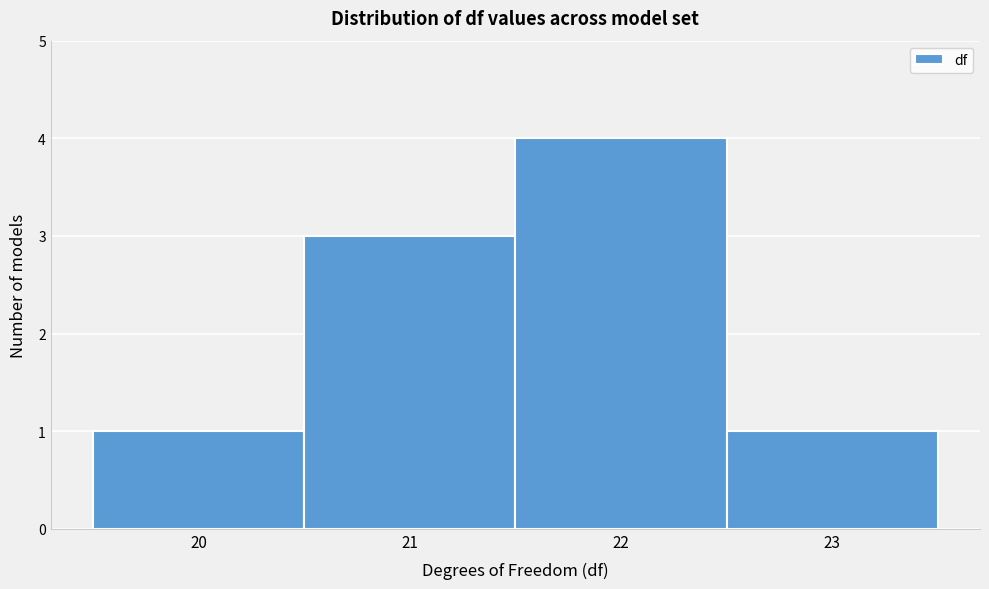

What is the height of the bar covering 22.5 to 23.5 on the x-axis? The values are not printed on the chart, so give them approximately, as read against the axis.

1